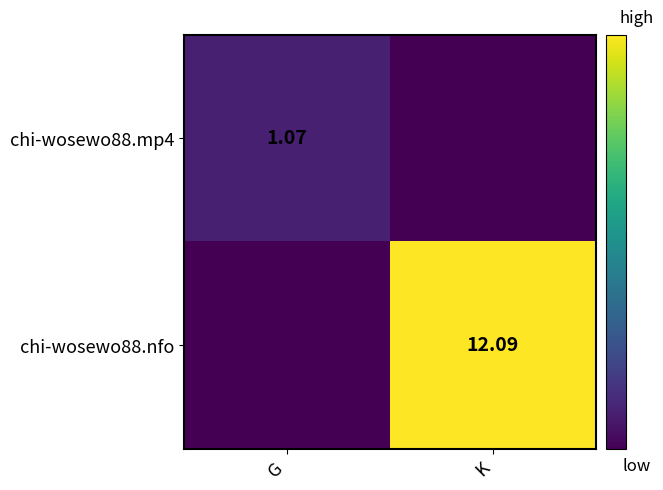

What is the difference between the chi-wosewo88.nfo values at G and K?

12.1